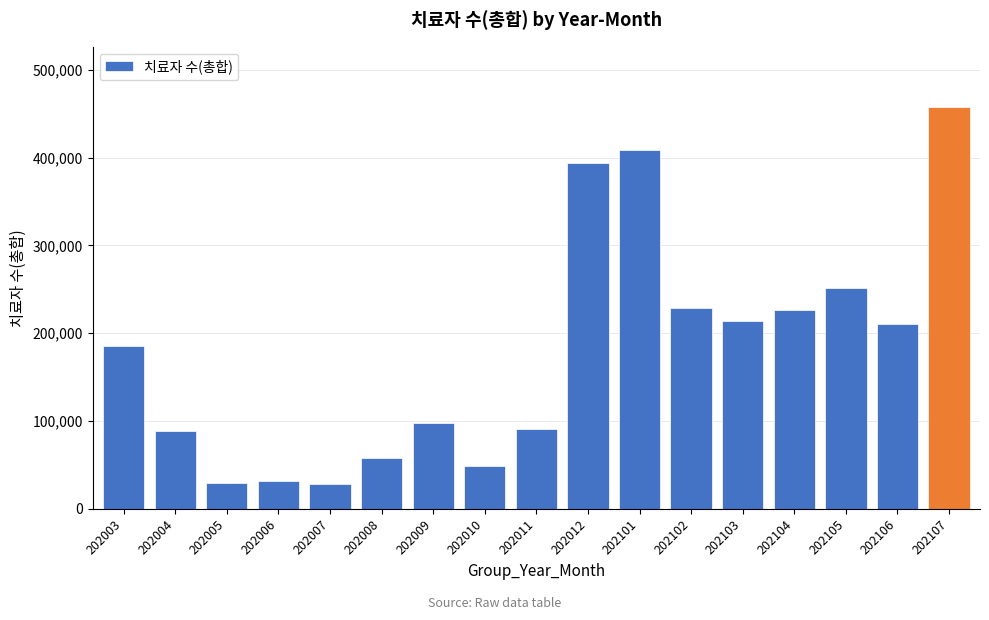

What is the minimum value shown in the chart?

28755